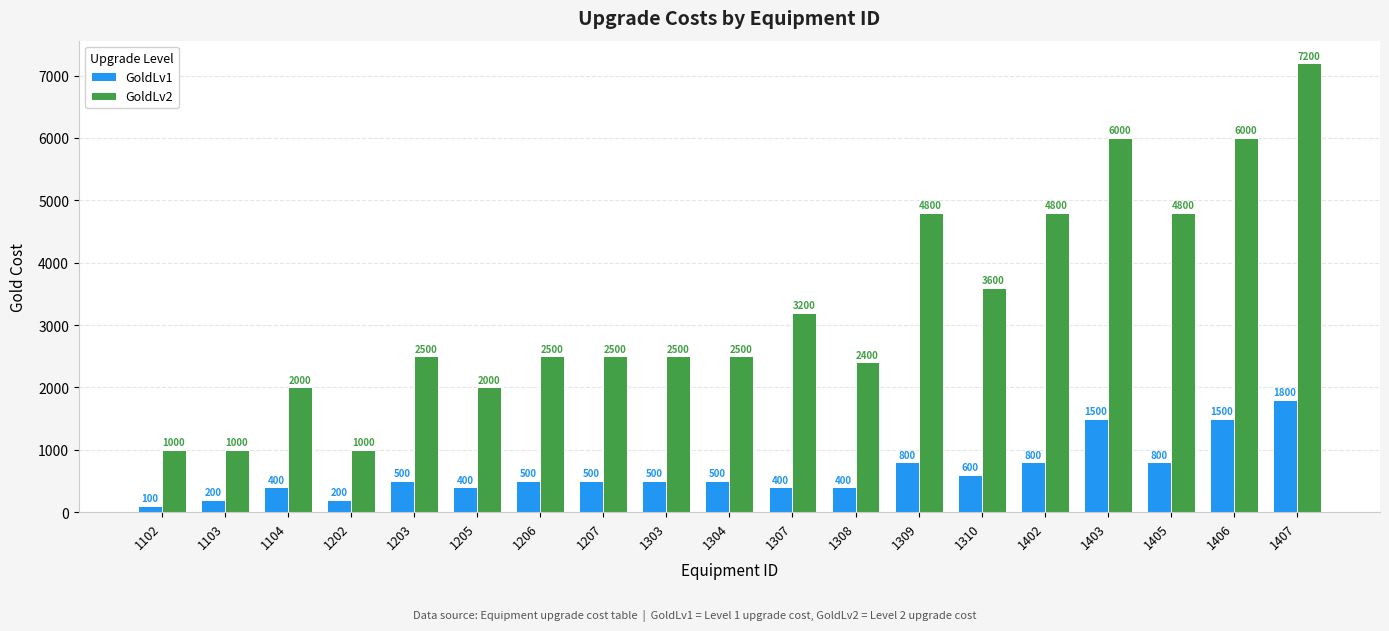

Reading left to right, extract all data points from this chart.

GoldLv1: 100	200	400	200	500	400	500	500	500	500	400	400	800	600	800	1500	800	1500	1800
GoldLv2: 1000	1000	2000	1000	2500	2000	2500	2500	2500	2500	3200	2400	4800	3600	4800	6000	4800	6000	7200